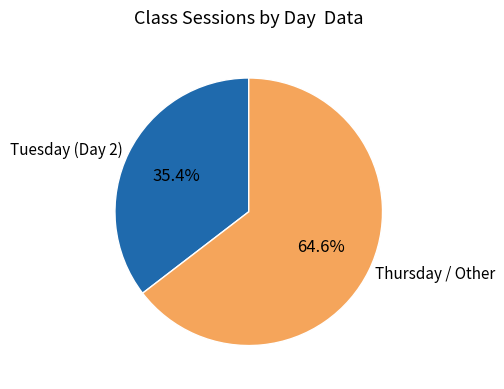

How many slices are in this pie chart?

2